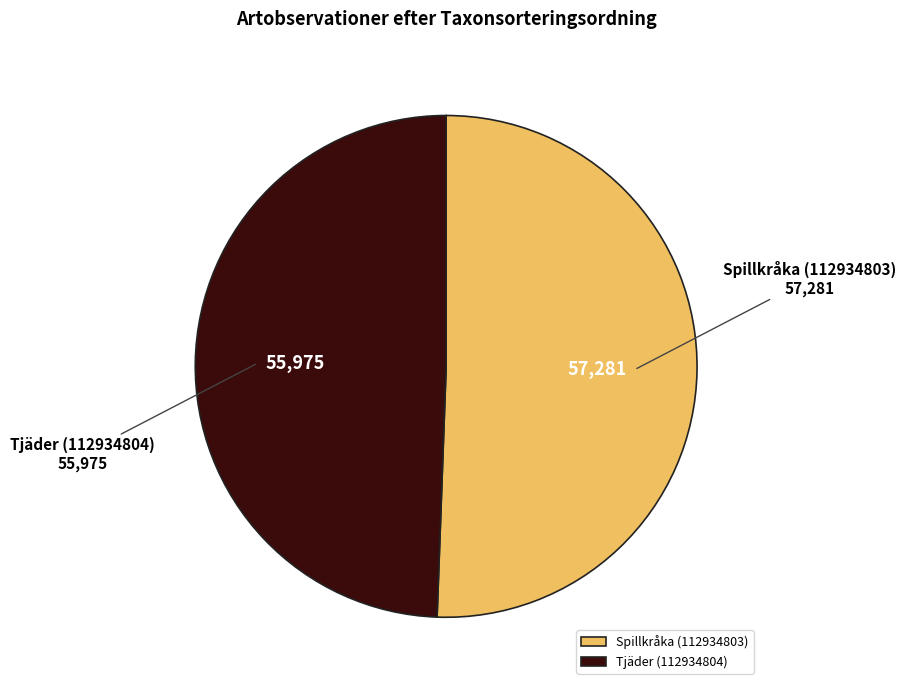

Rank the categories by value from highest to lowest.

Spillkråka (112934803), Tjäder (112934804)